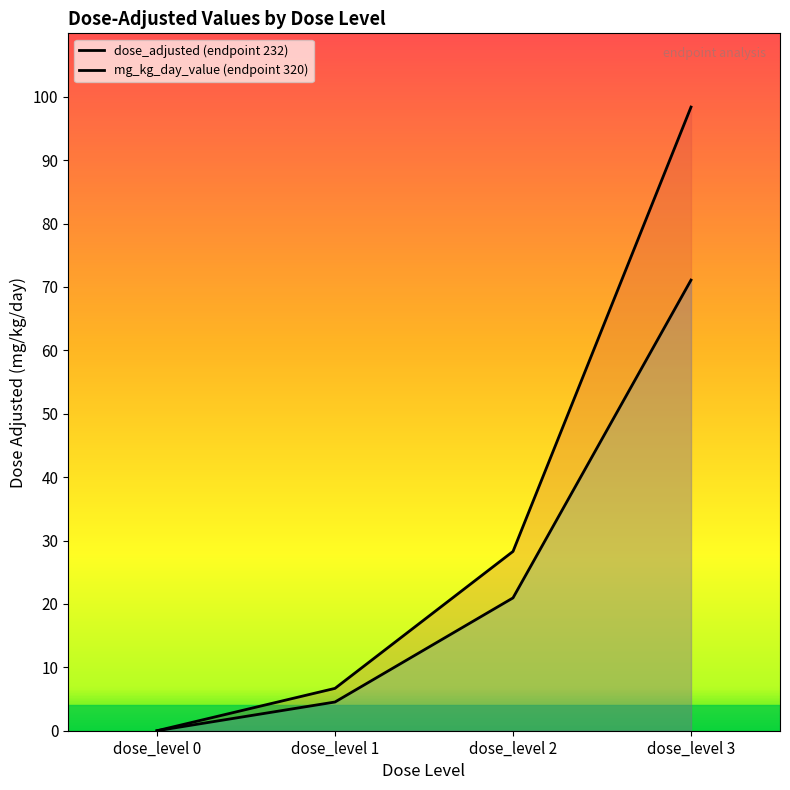

Is the value of dose_adjusted (endpoint 232) at dose_level 1 greater than the value of mg_kg_day_value (endpoint 320) at dose_level 3?

No